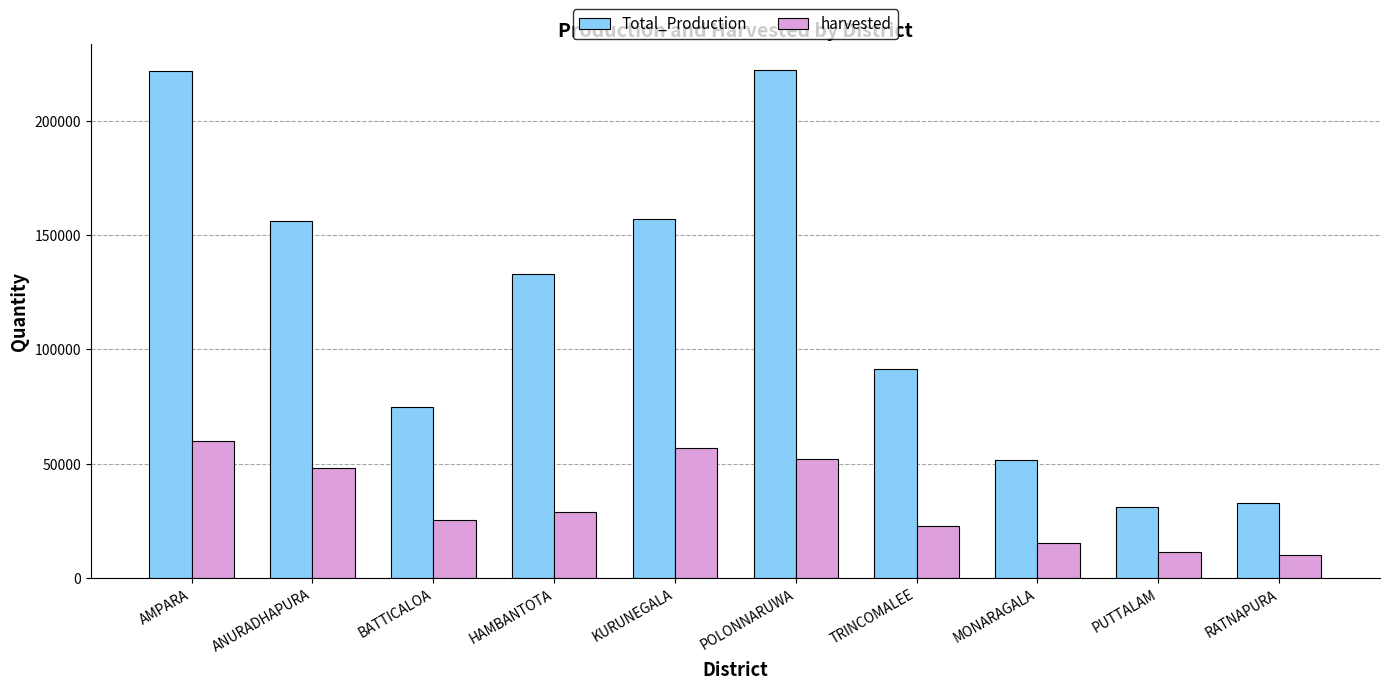

Rank the series by their maximum value, from lowest to highest.

harvested, Total_Production